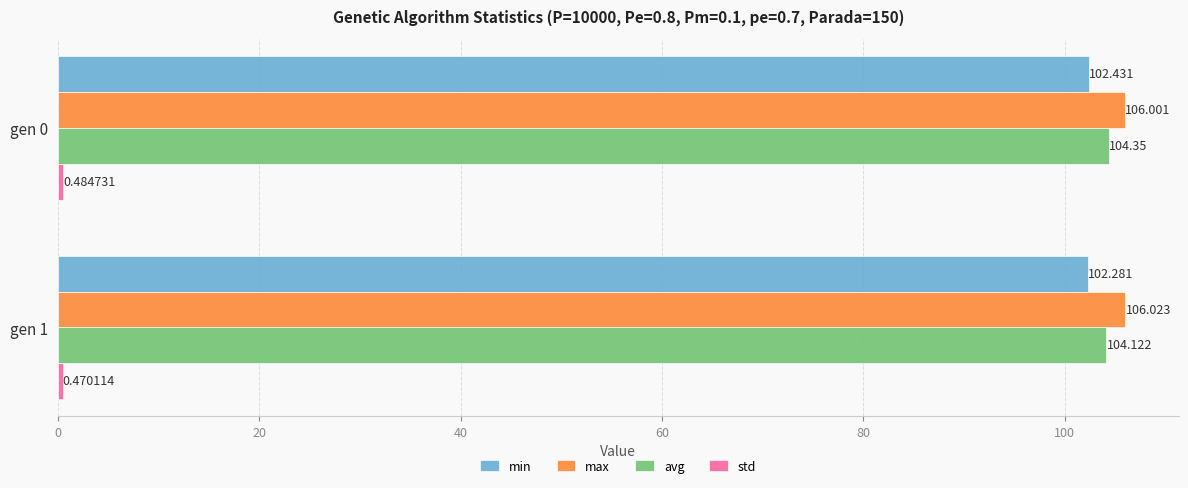

Which series changed the most between gen 0 and gen 1?

avg